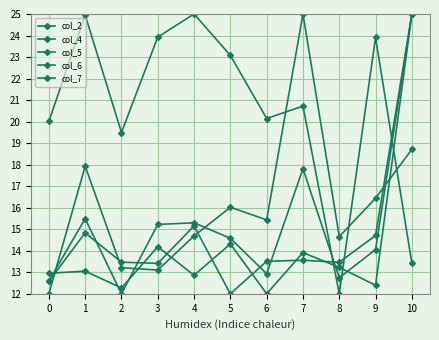

Does the chart have visible grid lines?

Yes